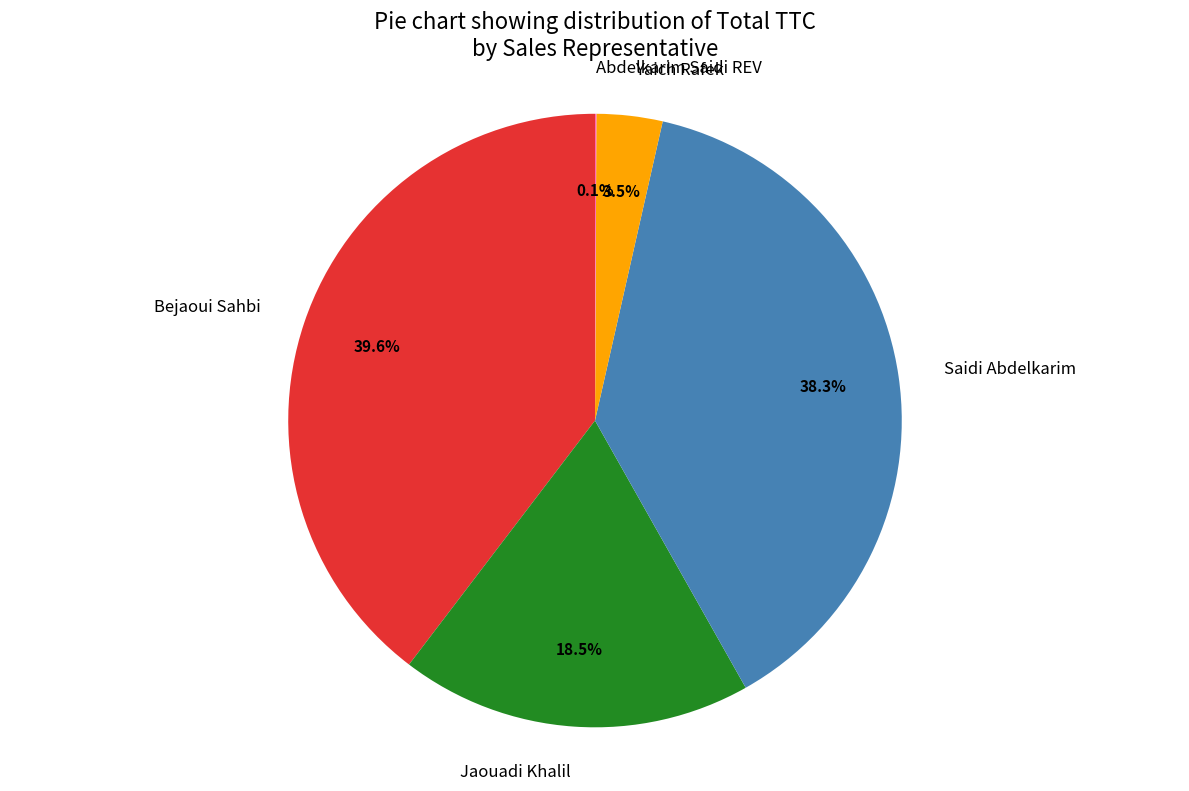

Approximately how many times larger is the value at Saidi Abdelkarim compared to Bejaoui Sahbi?

1.0